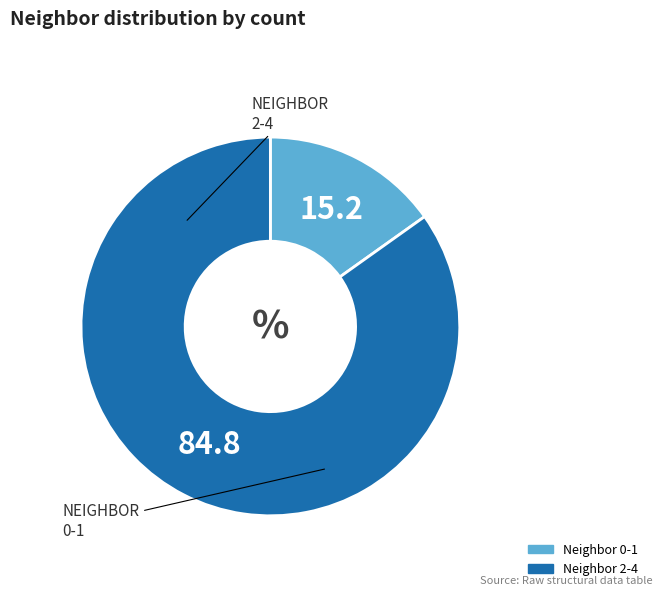

How many segments does this pie chart have?

2